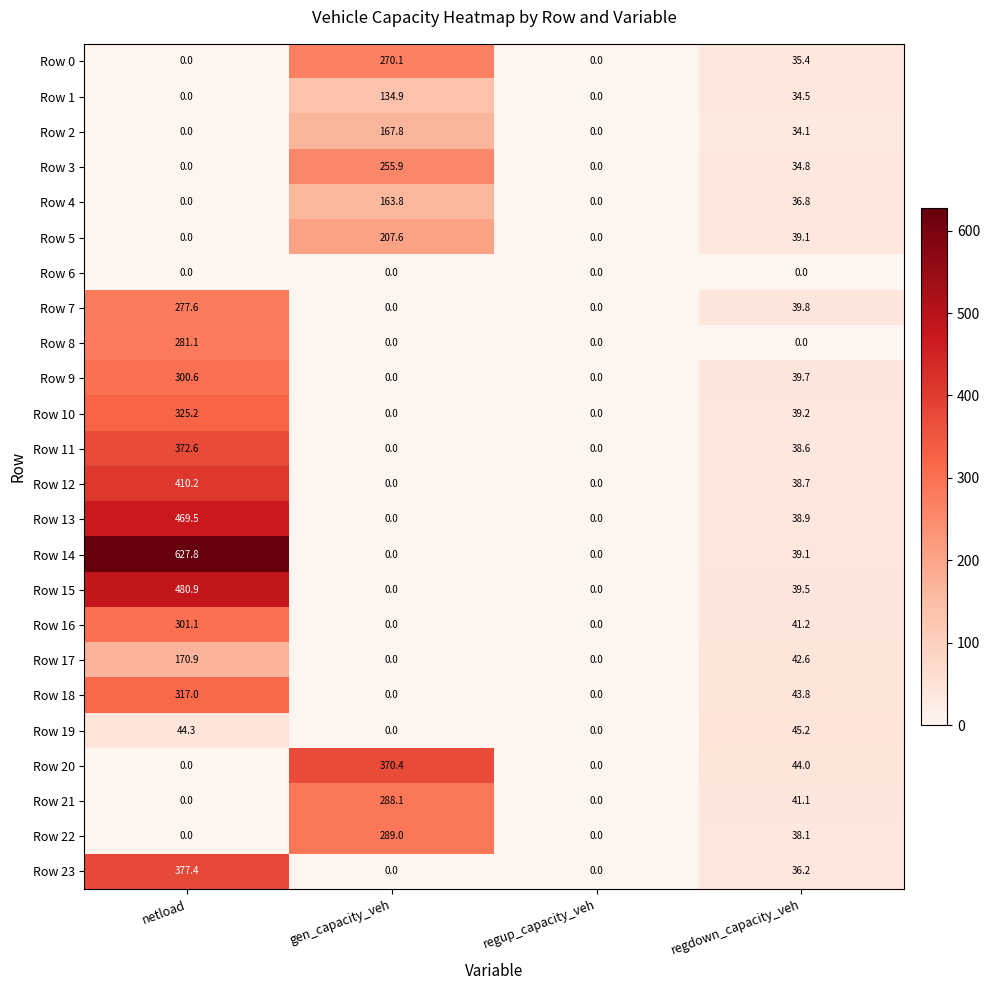

The Row 2 series shows -53.4 at regup_capacity_veh. True or false?

False